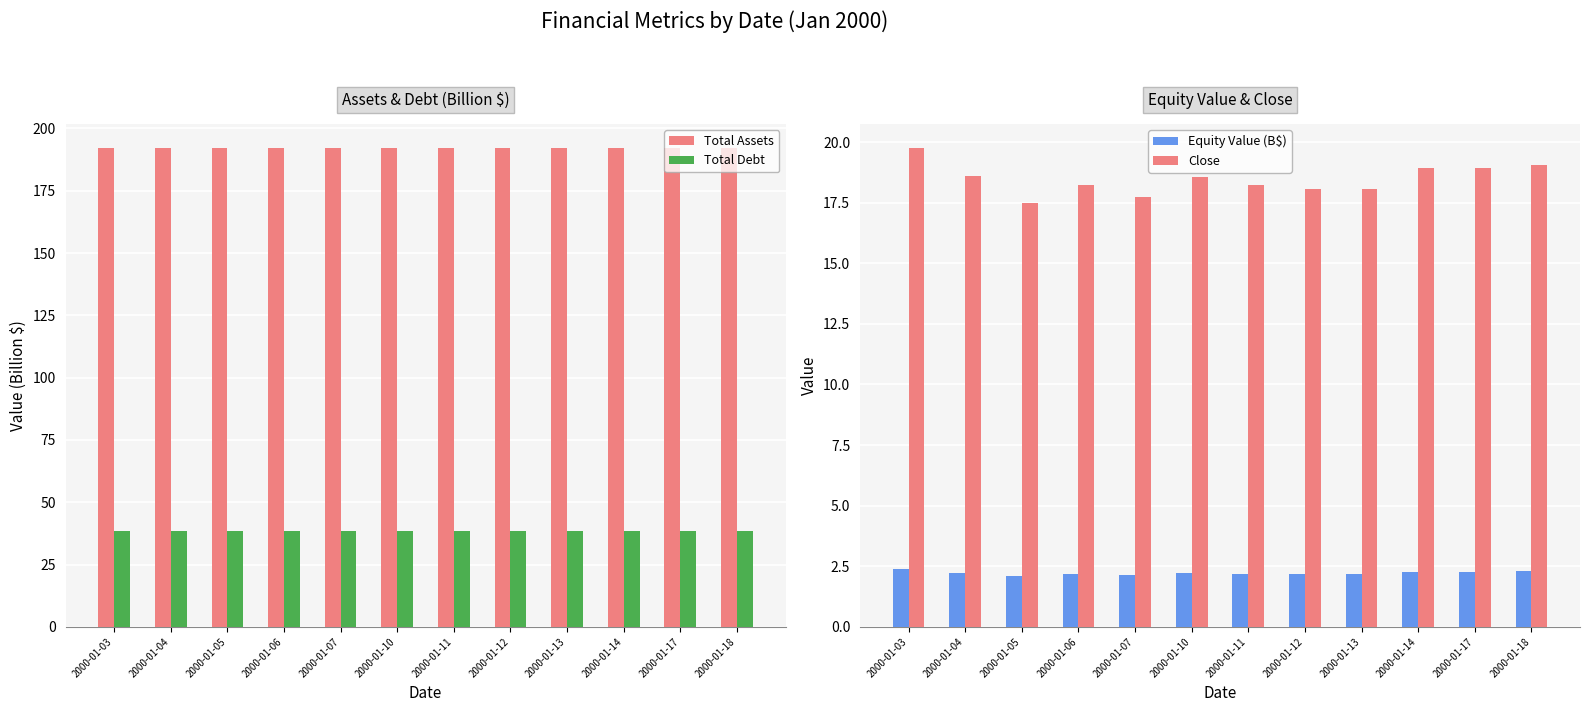

Is it true that Close equals 24.9 at 2000-01-05?

False